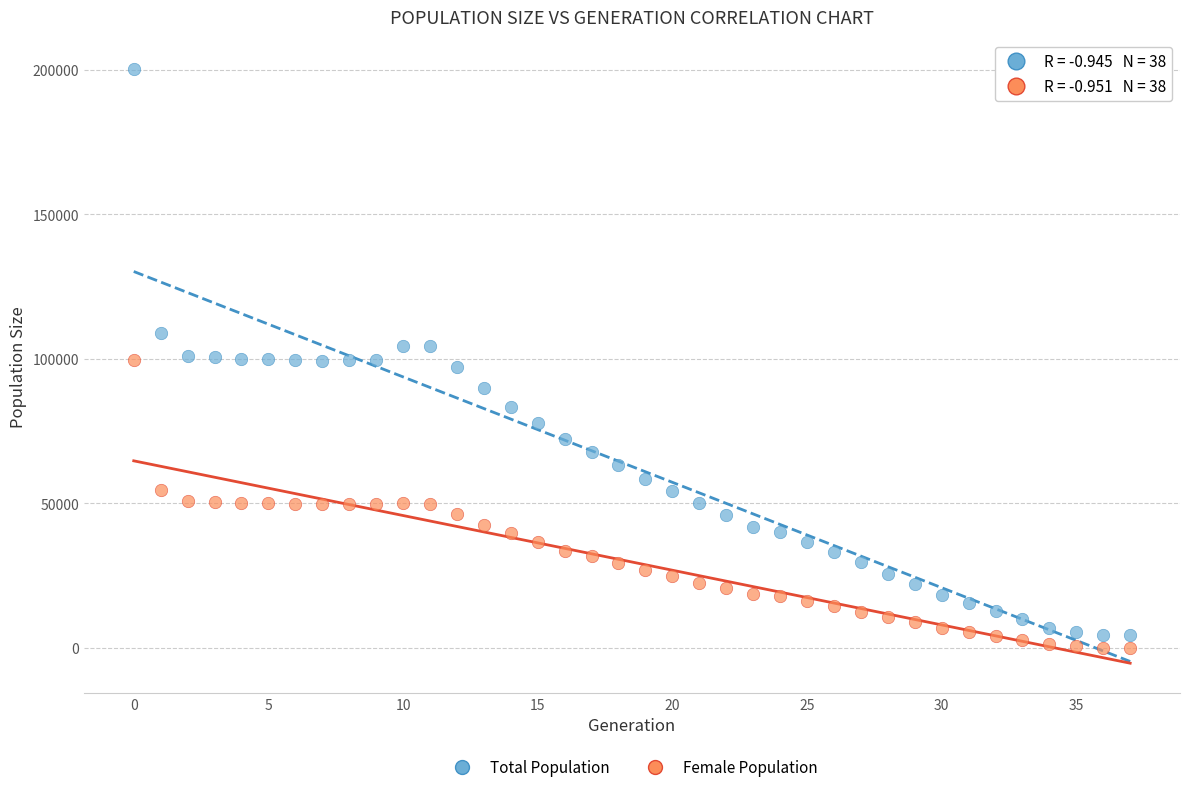

Which series has the widest spread of Y values?

Total Population